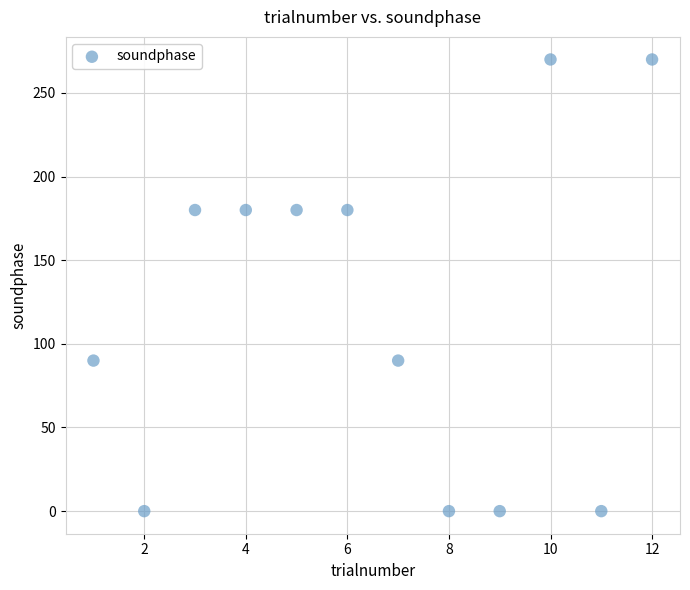

What is the range of X values (max minus min)?

11